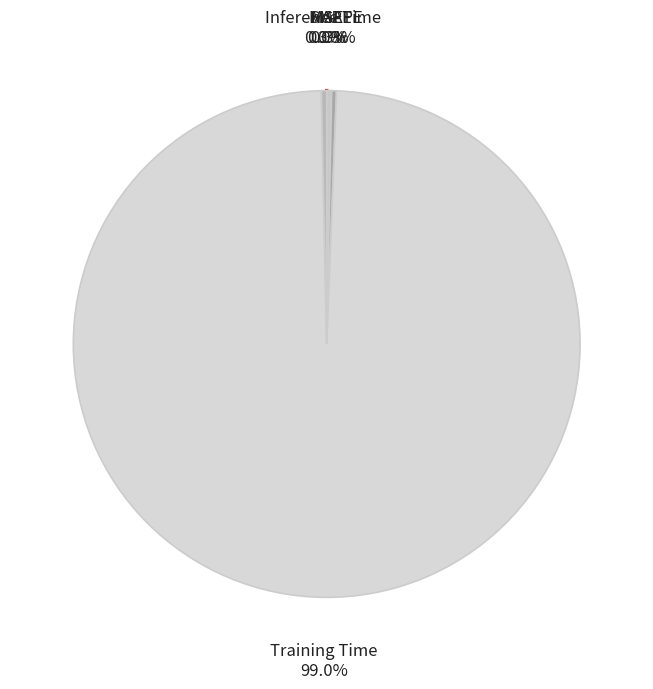

Between Inference Time and Training Time, which is larger?

Training Time